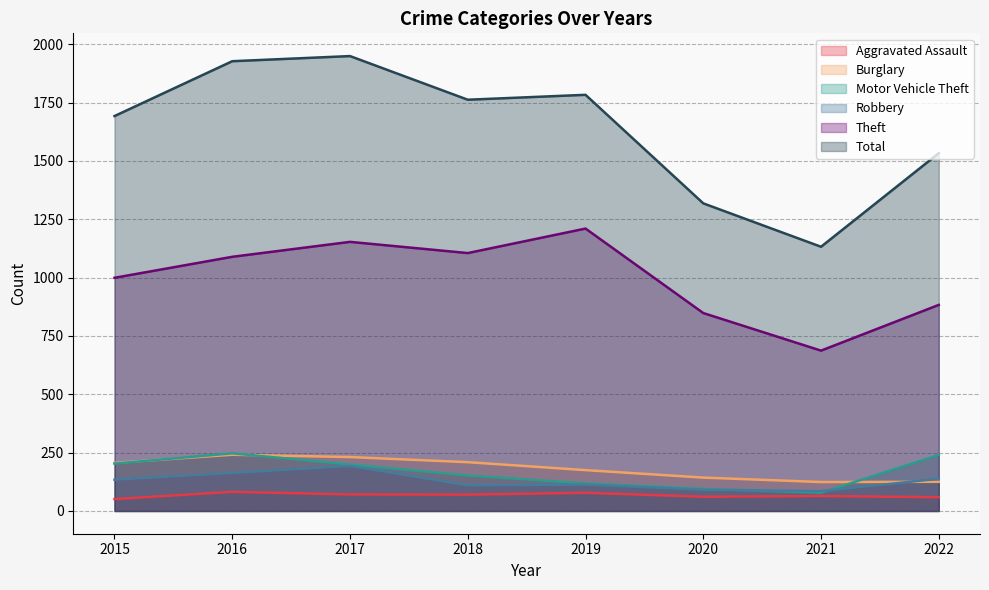

Where do Motor Vehicle Theft and Burglary first cross each other?

2015 and 2016